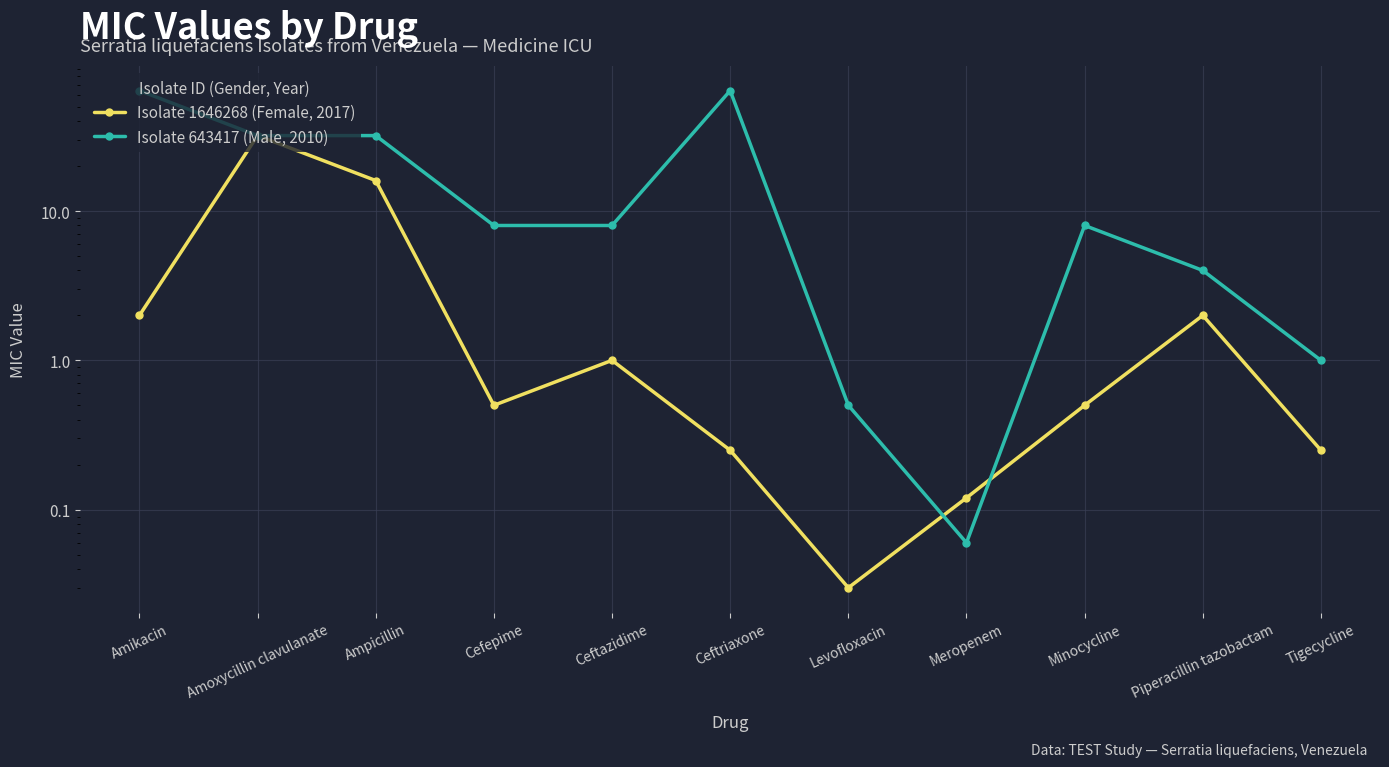

After their last crossing, which series has the higher values: Isolate 643417 (Male, 2010) or Isolate 1646268 (Female, 2017)?

Isolate 643417 (Male, 2010)